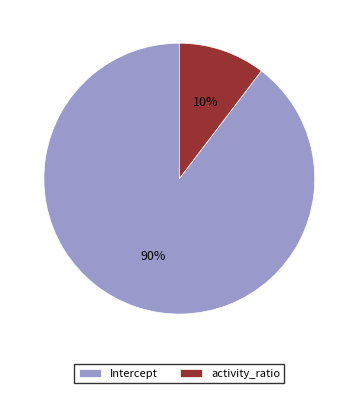

Does activity_ratio represent more than half of the total?

No